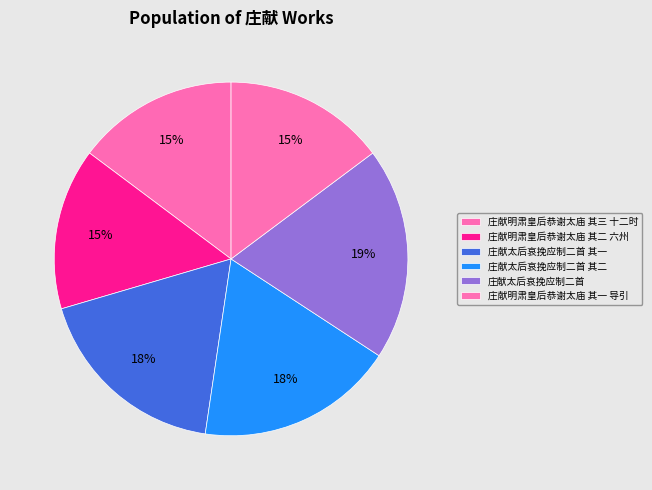

To the nearest percent, what percentage of the pie is 庄献太后哀挽应制二首 其一?

18%